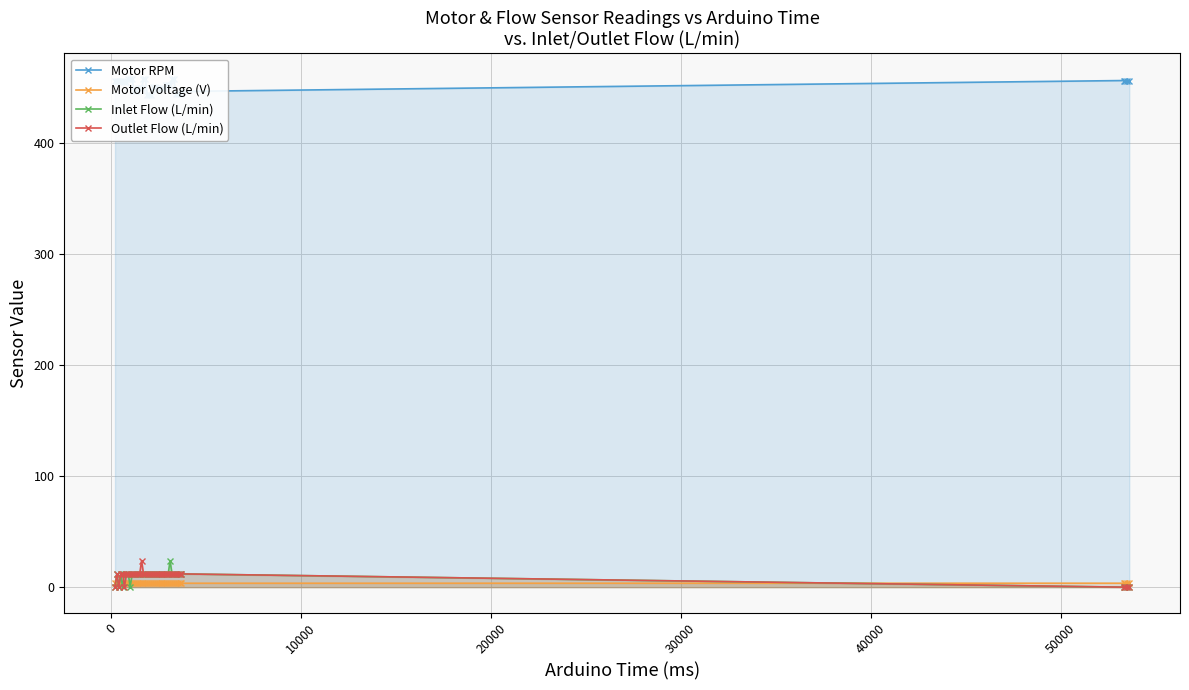

Reading right to left, transcribe all the data shown in this chart.

Motor RPM: 456.4	456.4	456.4	456.4	446.5	444.2	444.2	444.2	457.4	457.4	451.9	451.9	451.9	449.4	449.4	449.4	448.6	448.6	450.8	450.8	443.4	443.4	443.4	457.3	457.3	449.8	449.8	449.8	446.7	446.7	457.9	457.9	457.9	455.3	455.3	456.4	456.4	456.4	456.4	456.4
Motor Voltage (V): 3.6	3.6	3.6	3.6	3.5	3.5	3.6	3.6	3.6	3.6	3.6	3.6	3.6	3.6	3.5	3.5	3.5	3.5	3.5	3.6	3.6	3.6	3.6	3.6	3.5	3.5	3.6	3.6	3.6	3.6	3.6	3.6	3.6	3.6	3.5	3.5	3.6	3.6	3.6	3.6
Inlet Flow (L/min): 0.0	0.0	0.0	0.0	11.9	11.9	11.9	11.9	11.9	11.9	23.9	11.9	11.9	11.9	11.9	11.9	11.9	11.9	11.9	11.9	11.9	11.9	11.9	11.9	11.9	11.9	11.9	11.9	11.9	11.9	11.9	0.0	11.9	11.9	11.9	0.0	11.9	0.0	11.9	0.0
Outlet Flow (L/min): 0.0	0.0	0.0	0.0	11.9	11.9	11.9	11.9	11.9	11.9	11.9	11.9	11.9	11.9	11.9	11.9	11.9	11.9	11.9	11.9	11.9	11.9	11.9	11.9	11.9	23.9	11.9	11.9	11.9	11.9	11.9	11.9	11.9	11.9	0.0	11.9	11.9	0.0	11.9	0.0